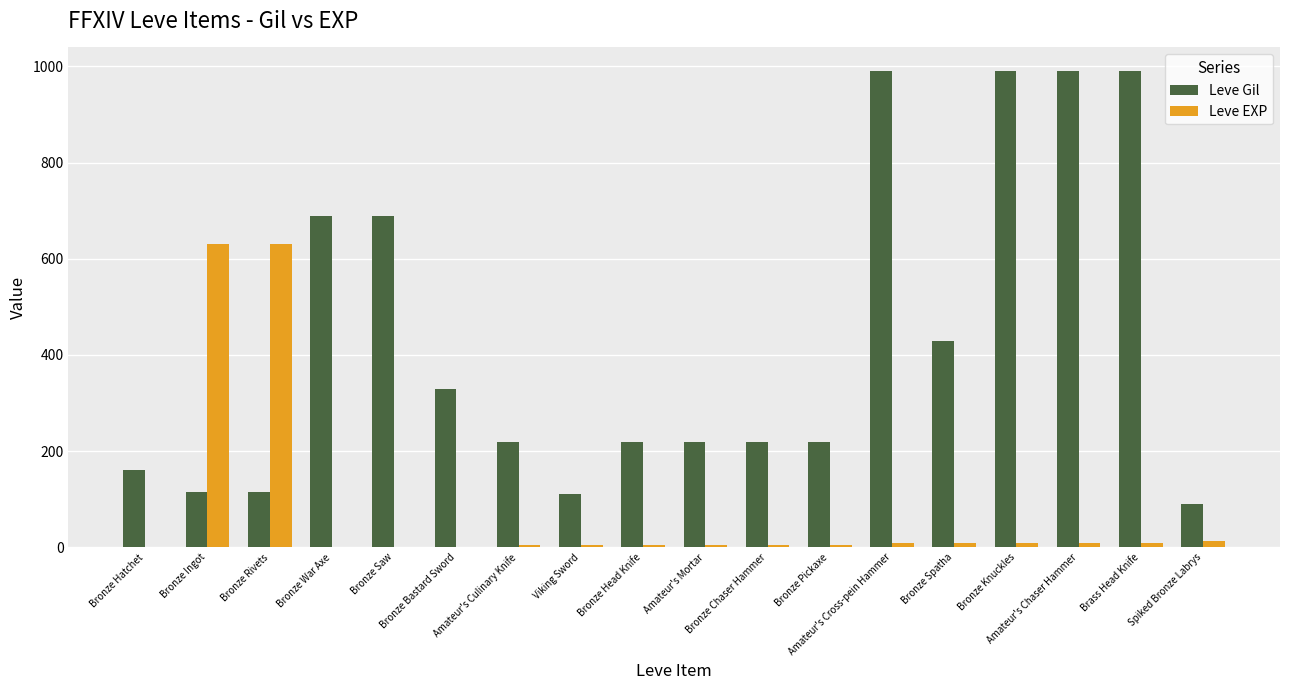

What is the total value across all series at Viking Sword?

114